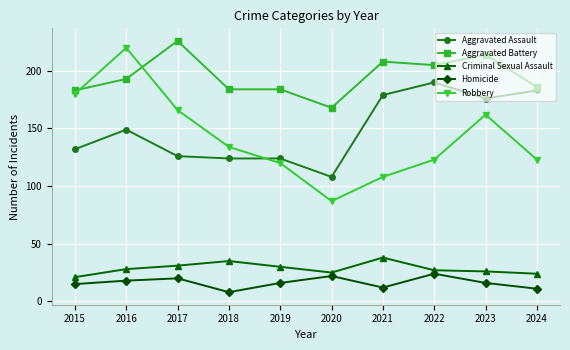

Reading right to left, extract all data points from this chart.

Aggravated Assault: 2024=183	2023=176	2022=190	2021=179	2020=108	2019=124	2018=124	2017=126	2016=149	2015=132
Aggravated Battery: 2024=186	2023=214	2022=205	2021=208	2020=168	2019=184	2018=184	2017=226	2016=193	2015=183
Criminal Sexual Assault: 2024=24	2023=26	2022=27	2021=38	2020=25	2019=30	2018=35	2017=31	2016=28	2015=21
Homicide: 2024=11	2023=16	2022=24	2021=12	2020=22	2019=16	2018=8	2017=20	2016=18	2015=15
Robbery: 2024=123	2023=162	2022=123	2021=108	2020=87	2019=120	2018=134	2017=166	2016=220	2015=180